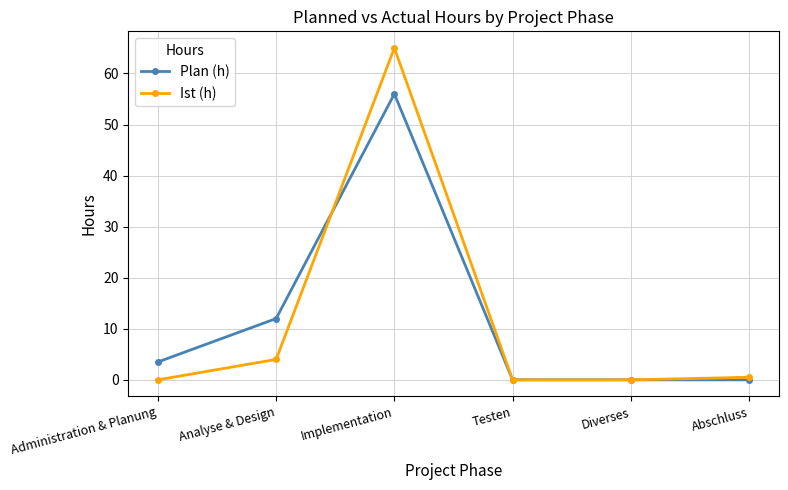

Between which two adjacent categories do Plan (h) and Ist (h) first intersect?

Analyse & Design and Implementation